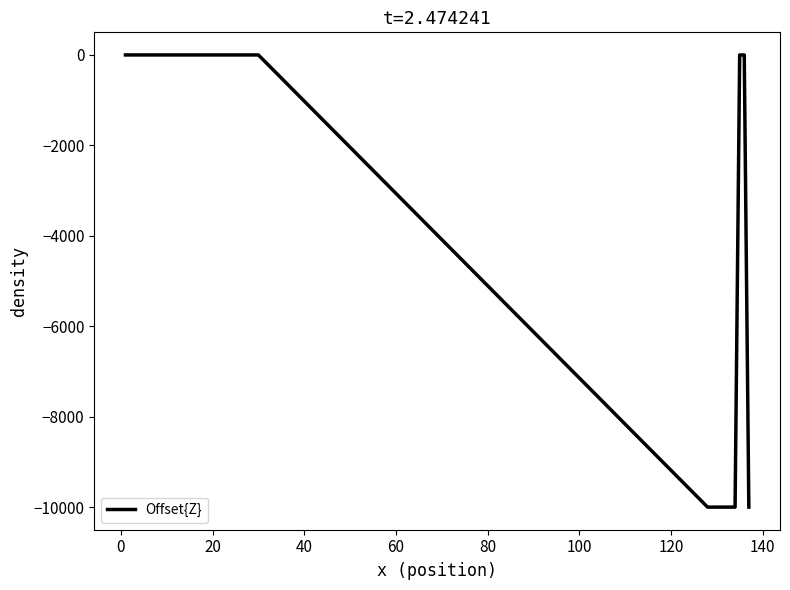

How many lines are shown in the chart?

1